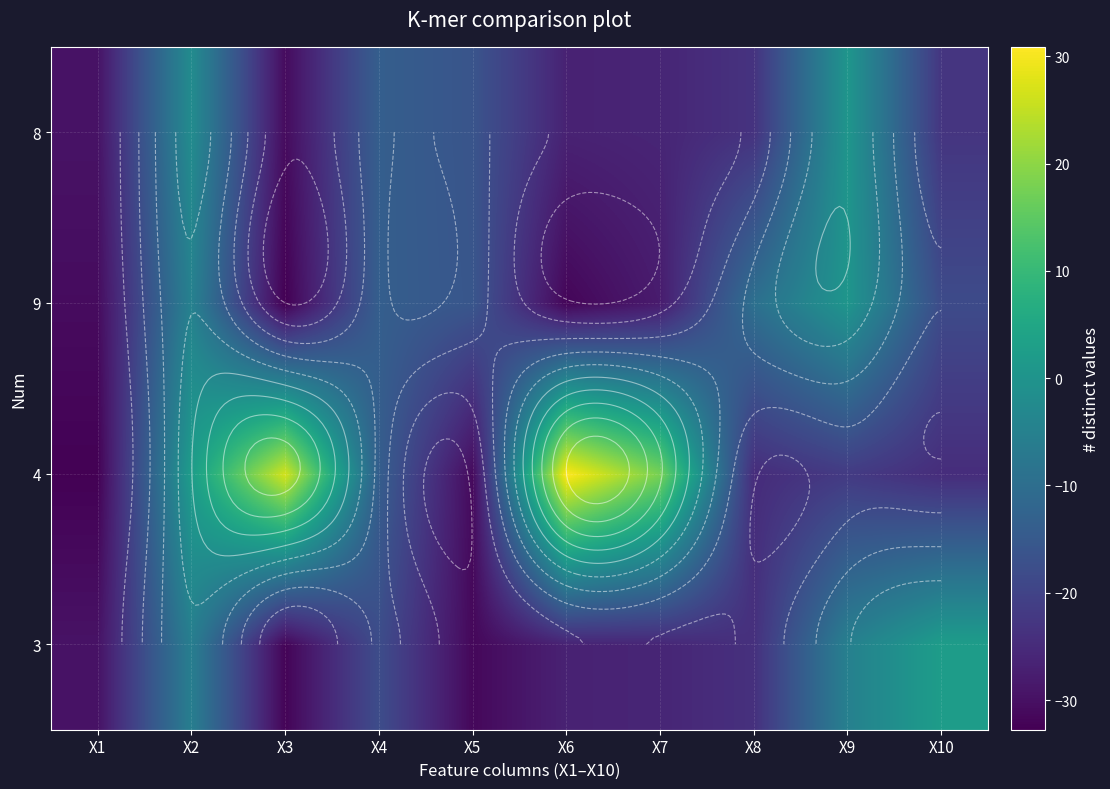

What is the difference between the 8 values at X2 and X5?

14.1